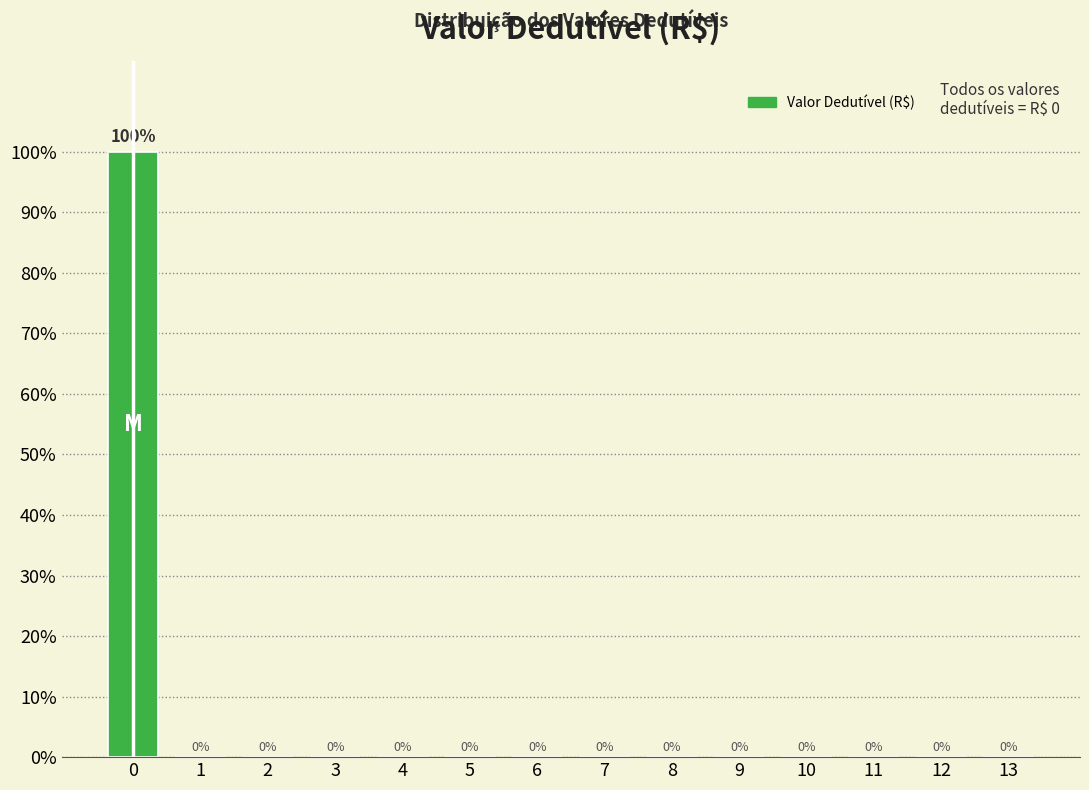

Reading left to right, what are all the values shown in this chart?

0=100	1=0	2=0	3=0	4=0	5=0	6=0	7=0	8=0	9=0	10=0	11=0	12=0	13=0